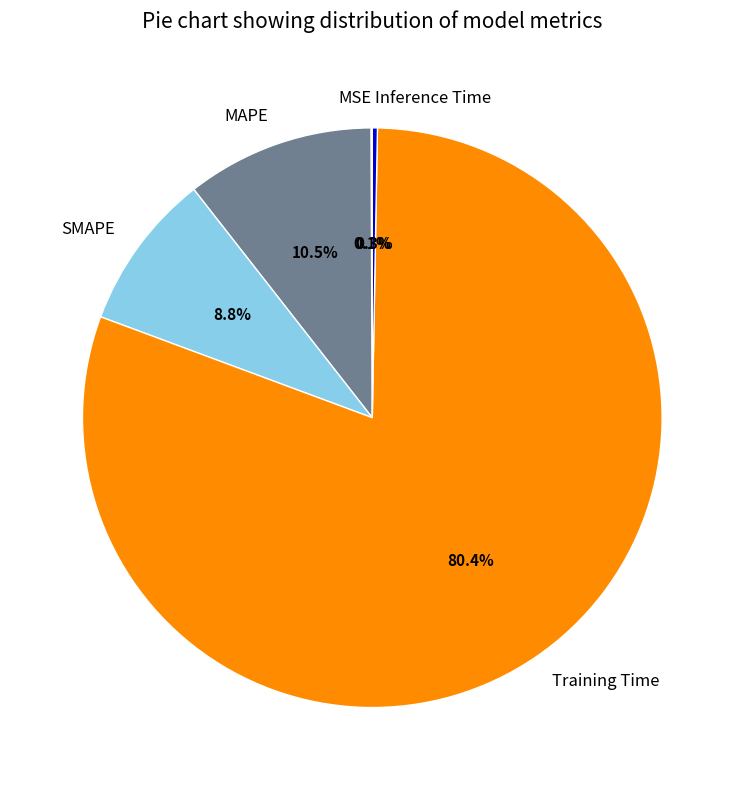

What portion of the pie excludes Inference Time?

99.7%